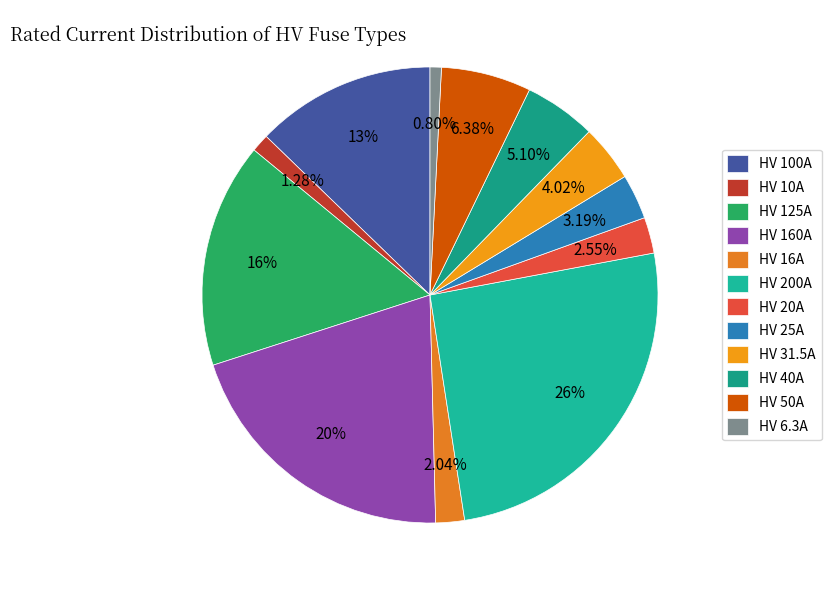

Is there a majority slice in this chart?

No